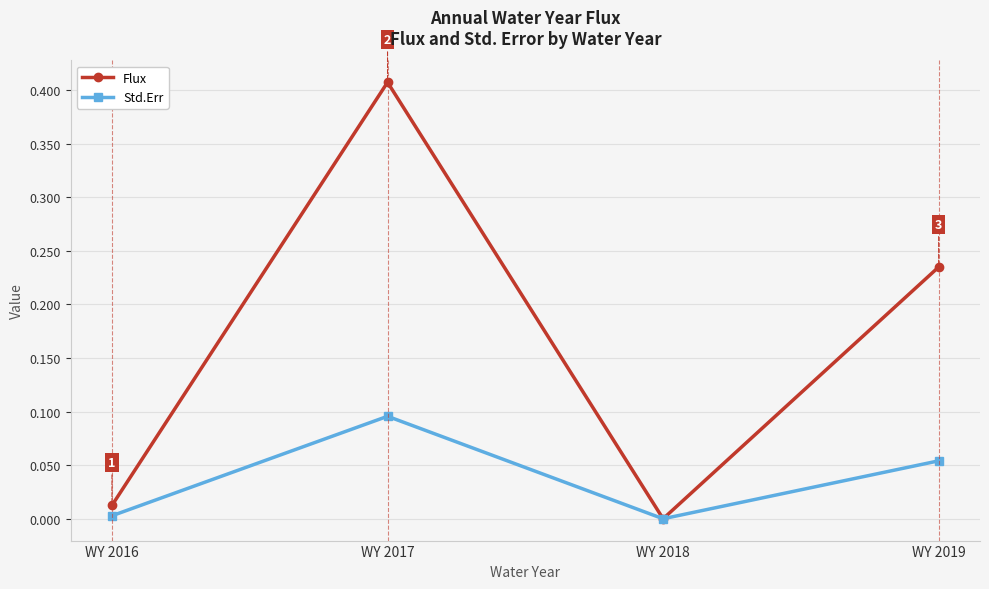

Which series changed the most between WY 2017 and WY 2019?

Flux